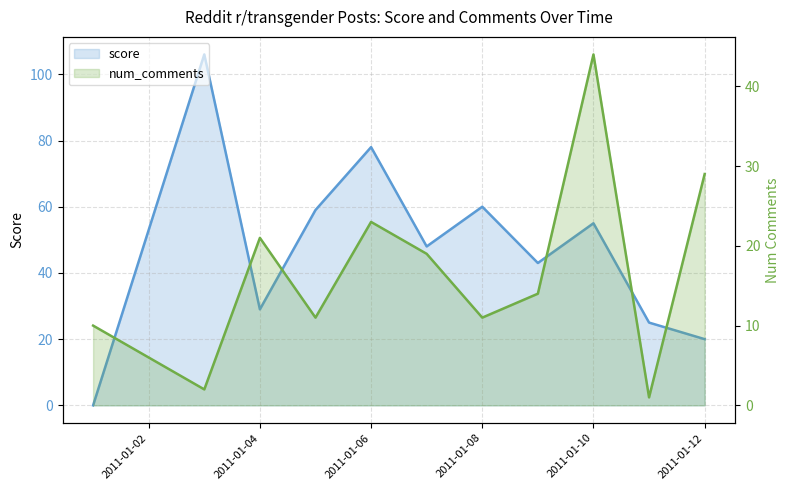

In num_comments, how many points are lower than both neighbors (excluding endpoints)?

4